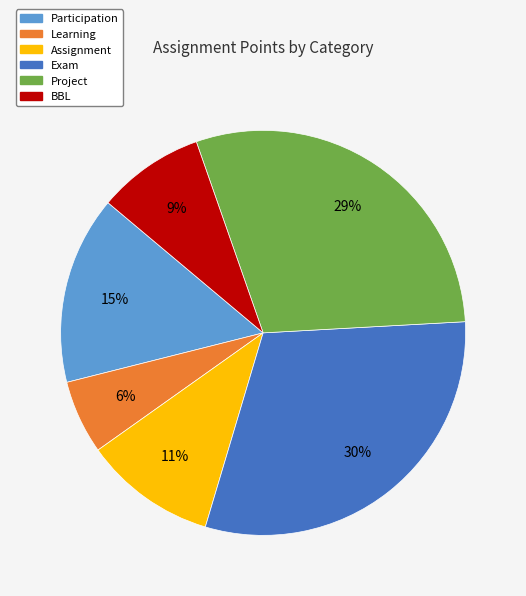

To the nearest percent, what is the average slice percentage?

17%